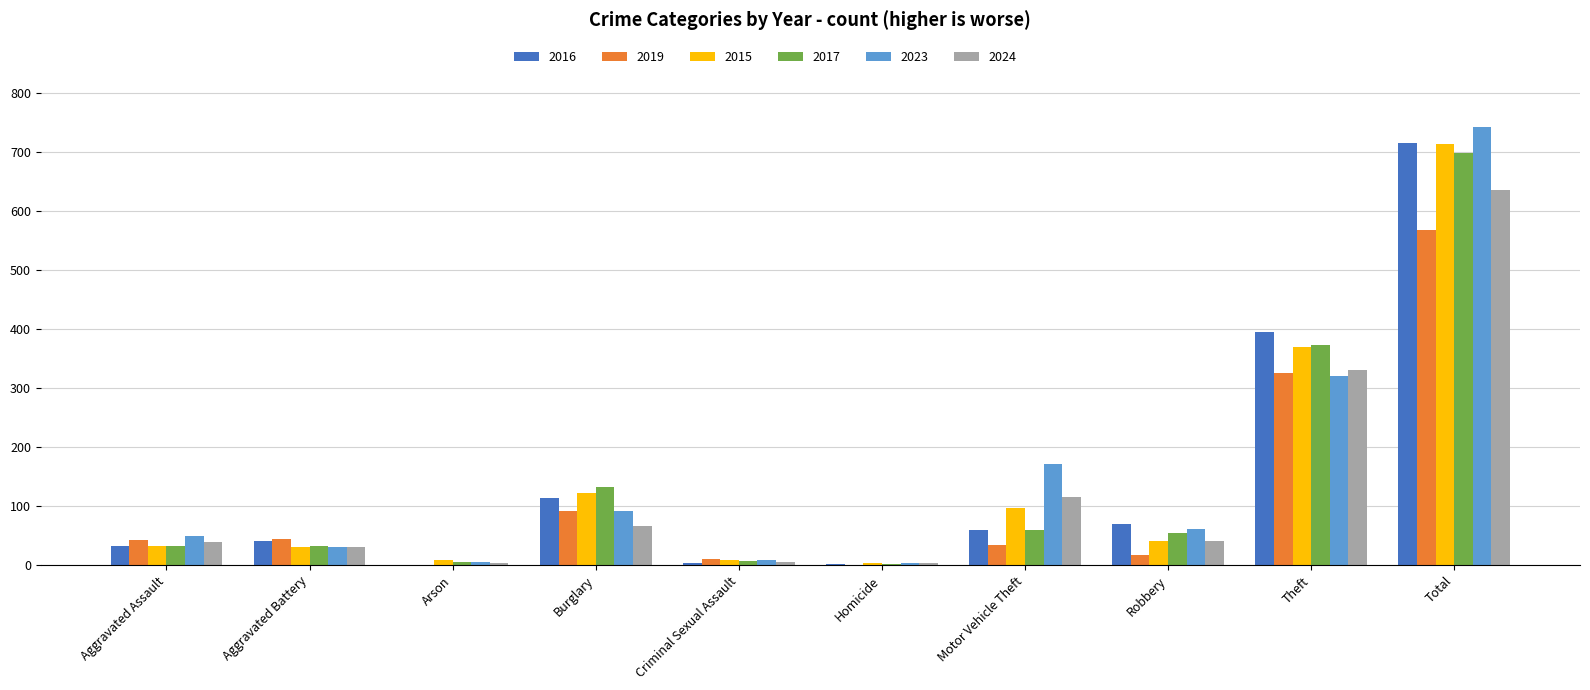

Is the value of 2017 at Arson greater than the value of 2015 at Aggravated Battery?

No